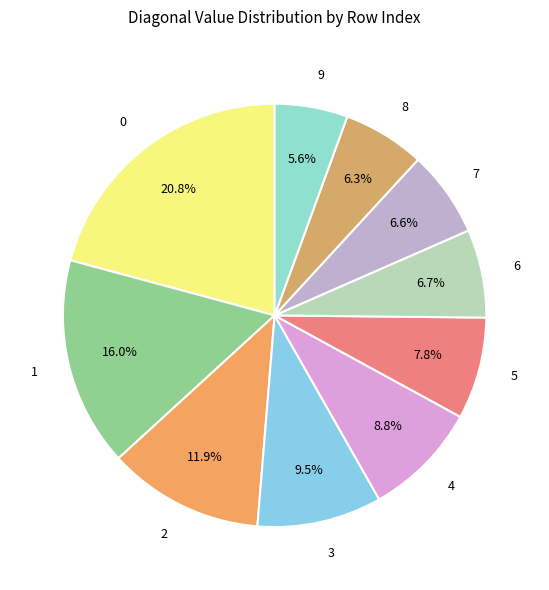

The 1 slice represents 22% of the pie. True or false?

False